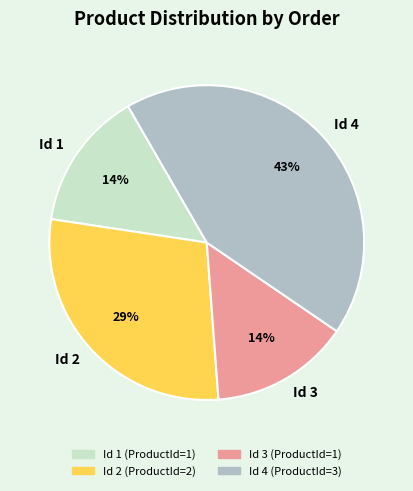

What is the largest slice in the pie chart?

Id 4